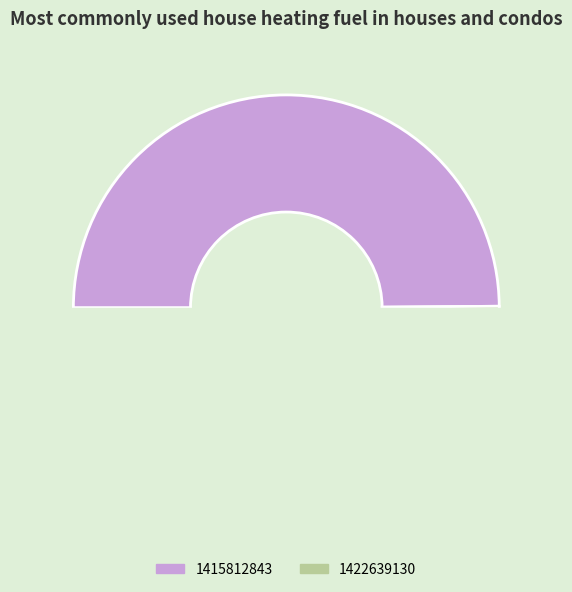

To the nearest percent, what is the average slice percentage?

50%